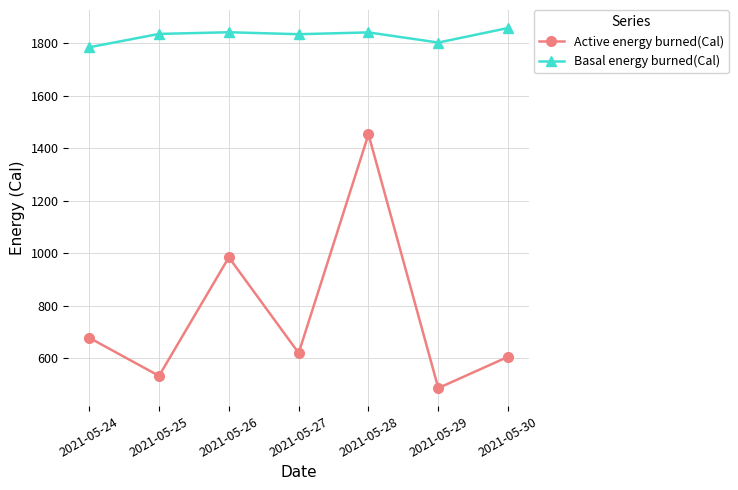

True or false: Active energy burned(Cal) and Basal energy burned(Cal) cross at least once.

False